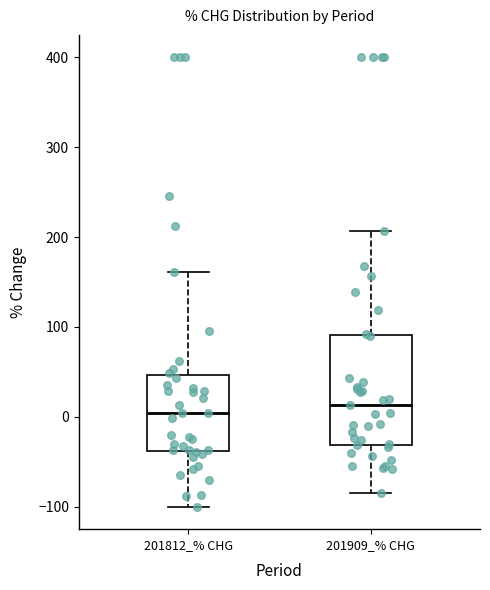

Reading left to right, transcribe this box plot: for each box, give where its median line is, the range the box spans, and where its two whiskers end, as read against the y-axis. The values are not printed on the chart, so give them approximately, as read against the axis.

201812_% CHG: median 0, box -40 to 50, whiskers -100 to 160
201909_% CHG: median 10, box -30 to 90, whiskers -80 to 210